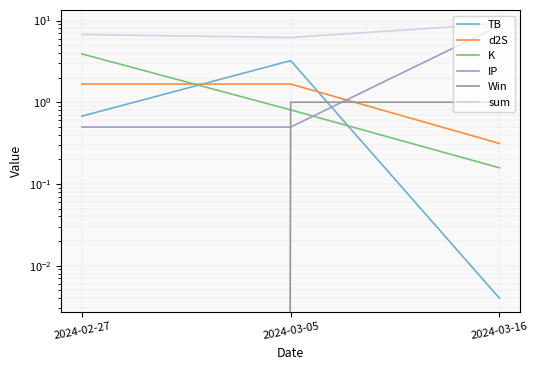

List the series in order of their peak value, highest first.

sum, IP, K, TB, d2S, Win